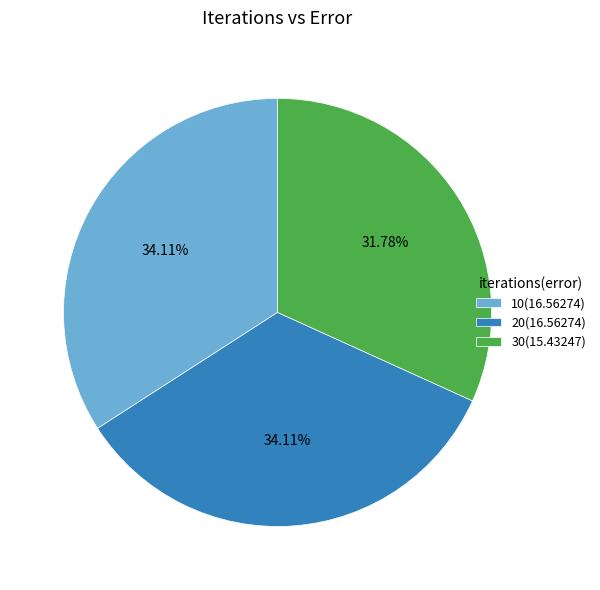

To the nearest percent, what is the combined percentage of 30 and 20?

66%